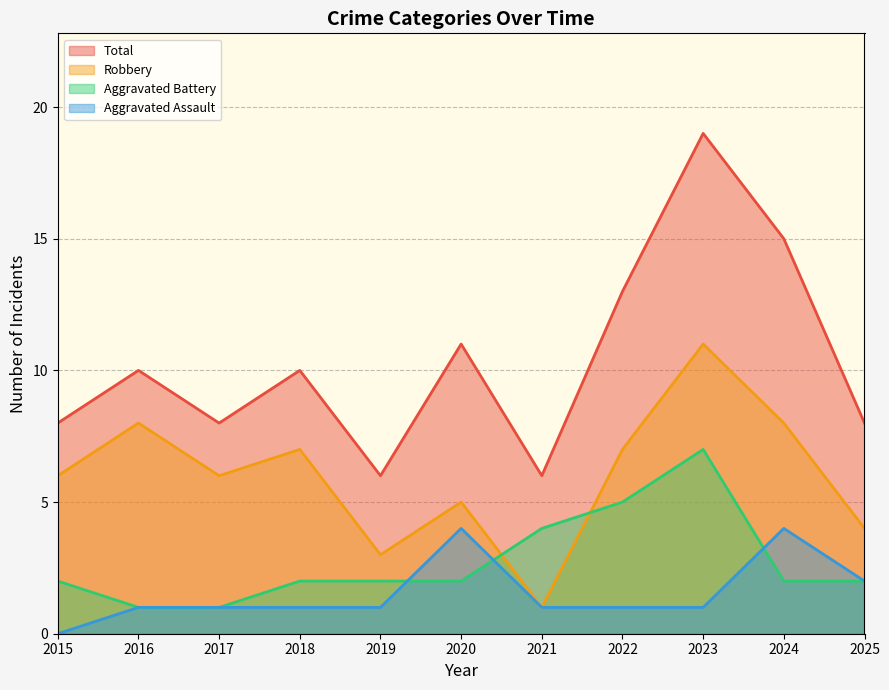

What is the total value across all series at 2017?

16